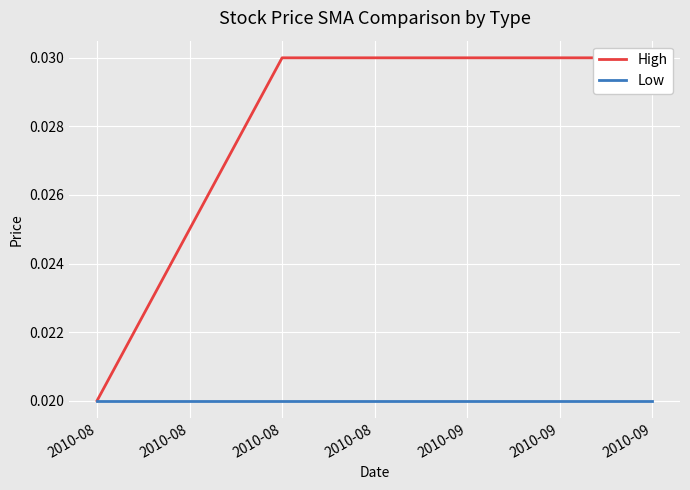

What is the sum of all High values?

0.1